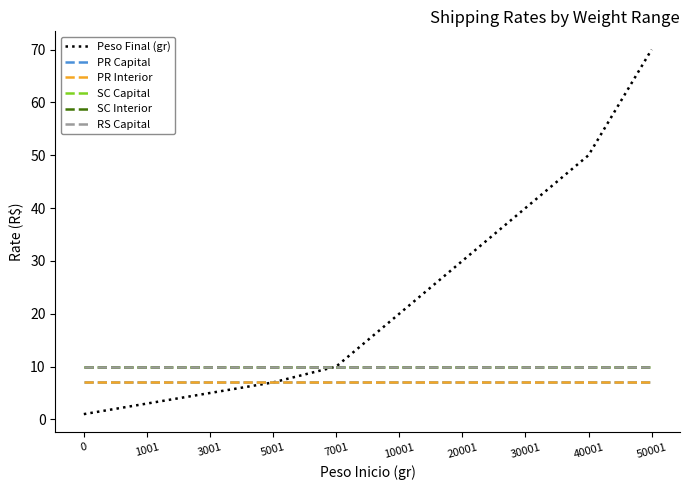

Is this an area chart (filled region under the line)?

No